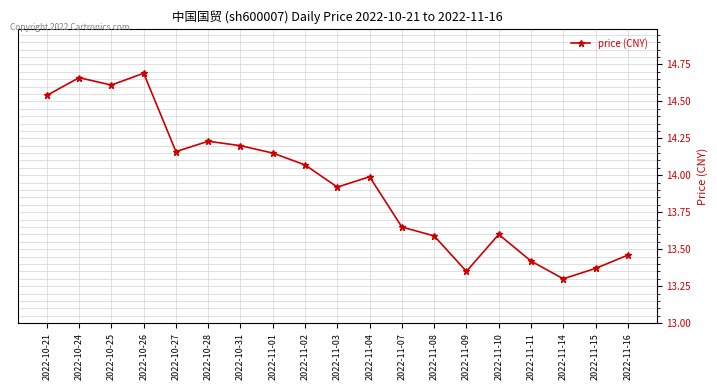

Does the chart display data point markers on the line(s)?

Yes